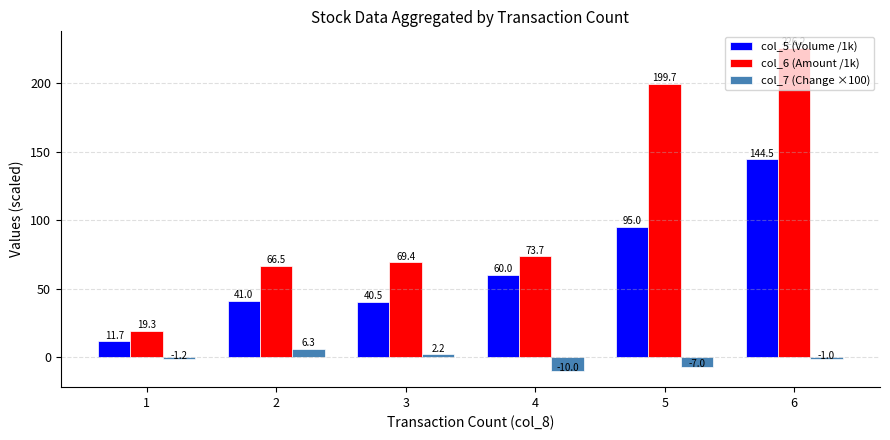

Does the chart contain stacked bars?

No